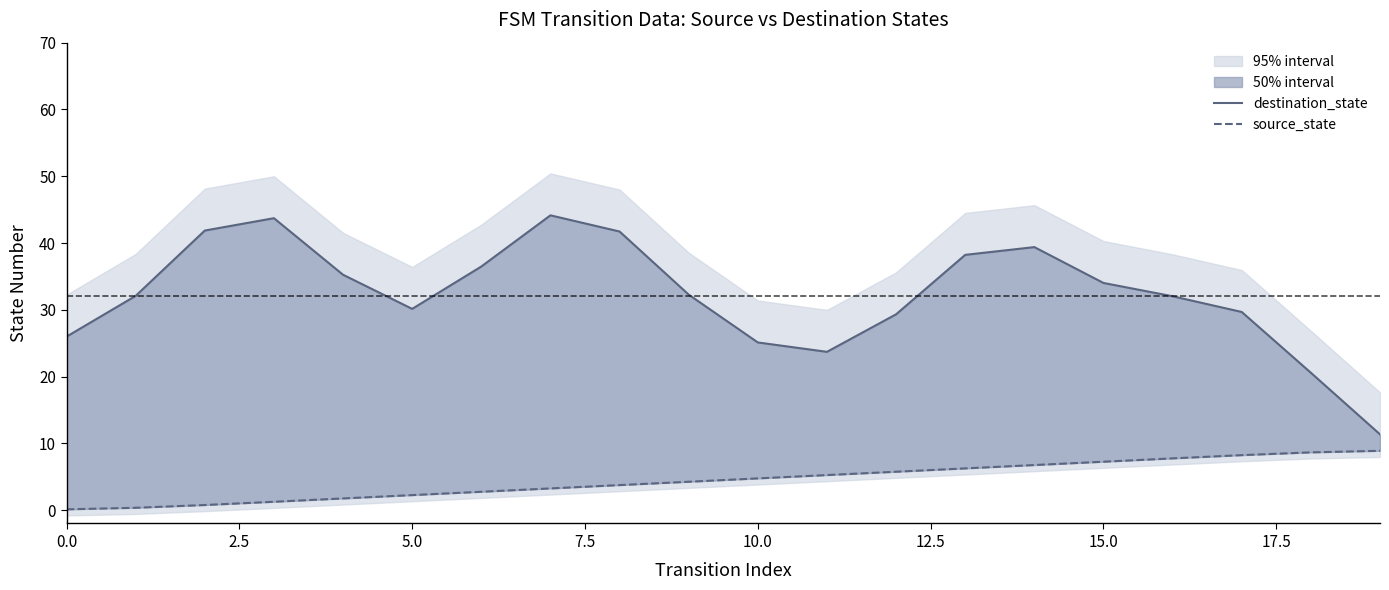

True or false: source_state and destination_state cross at least once.

False